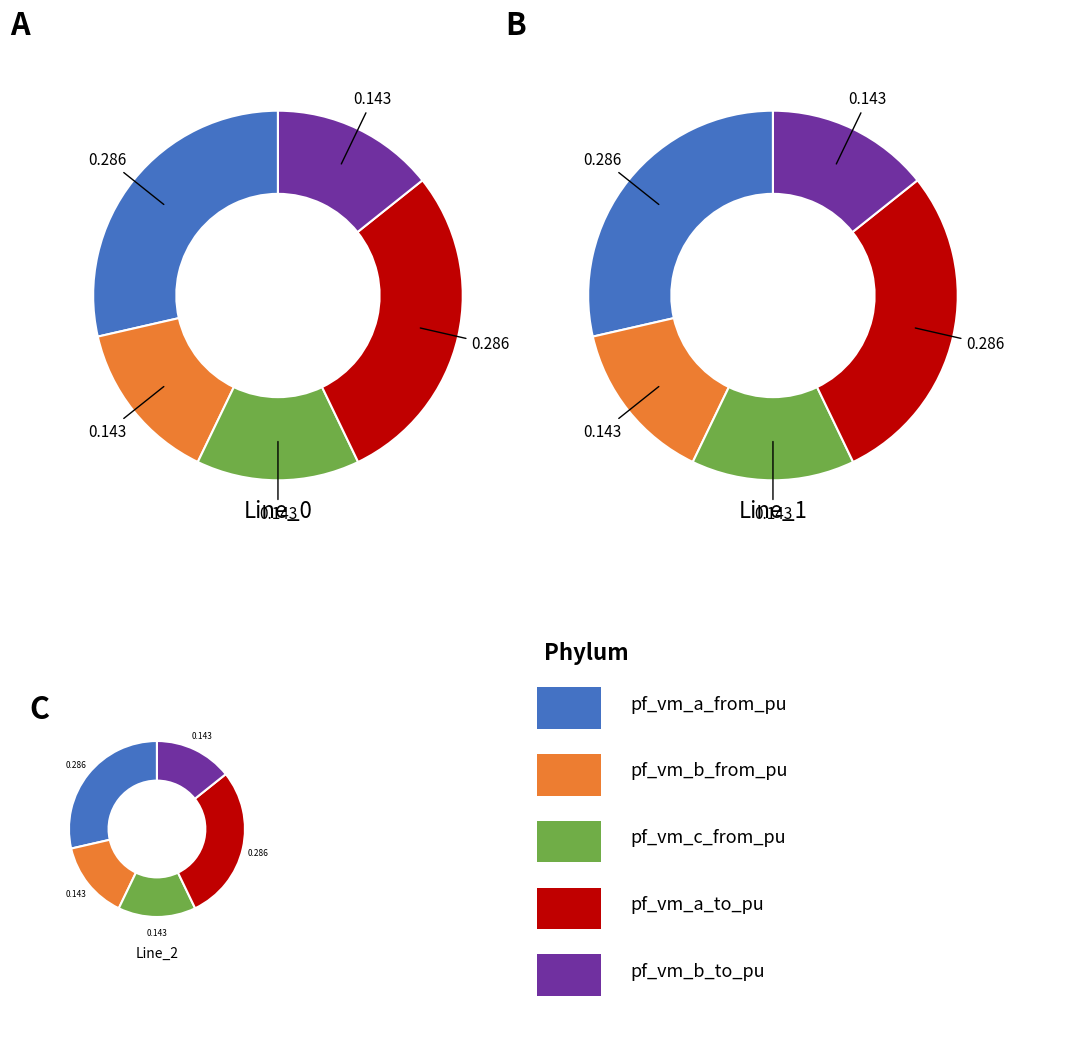

To the nearest percent, what portion does Line_2 represent?

33%